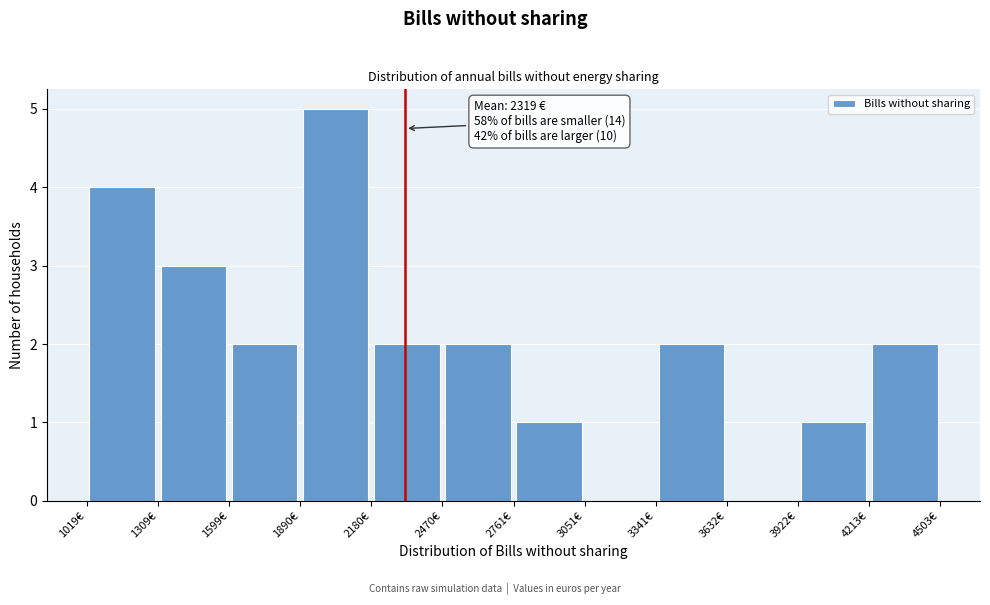

Over which range of the x-axis is the bar tallest?

1900 to 2200